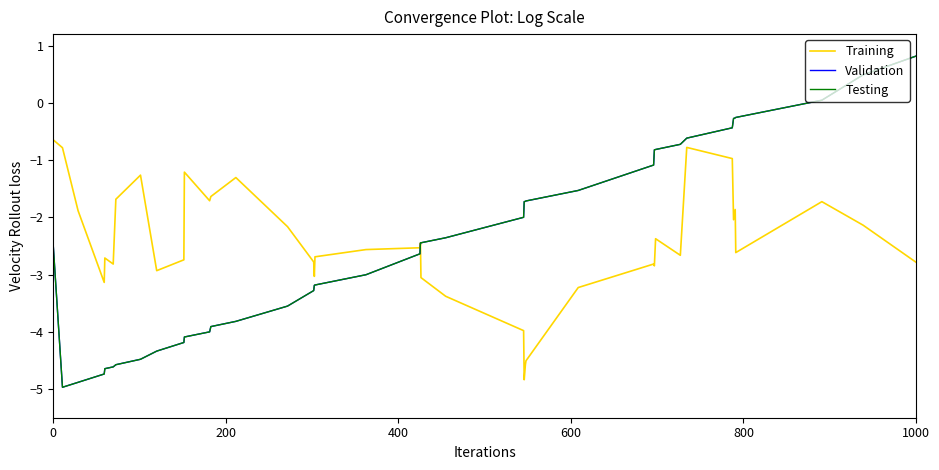

What is the average value of the Training series?

-2.4